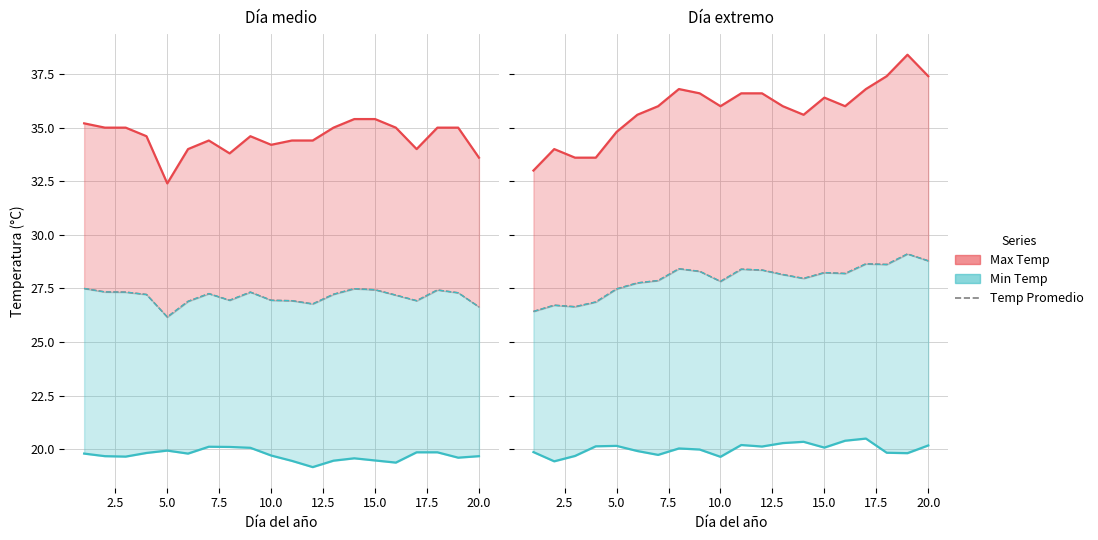

Is the value of Temp Promedio (teal) at 15.0 greater than the value of Min Temp at 2.5?

Yes